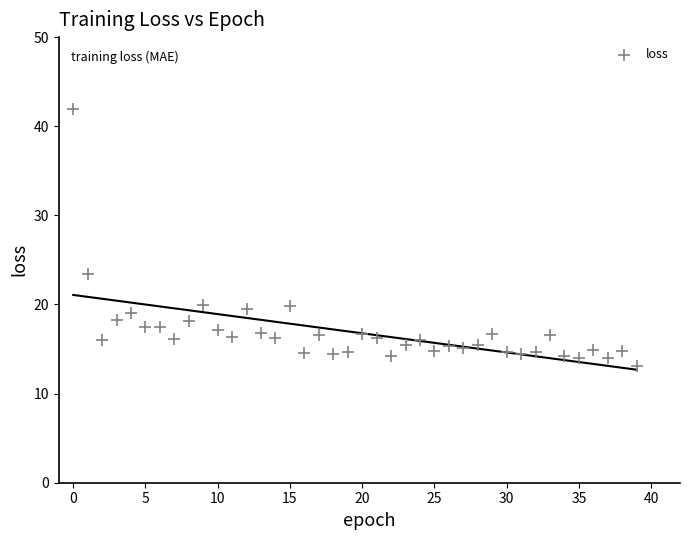

What Y value in the scatter plot is closest to 27?

23.4